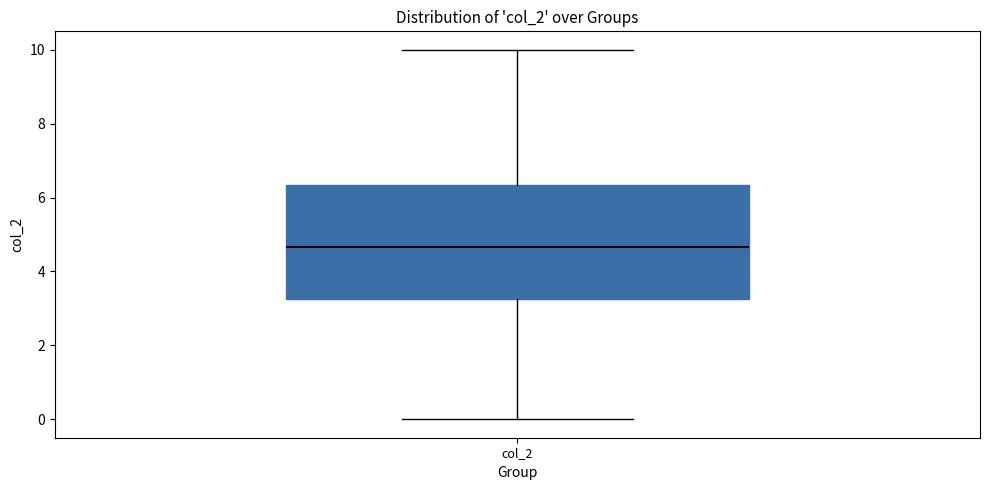

Read this box plot against the y-axis: the position of the median line, the range covered by the box, and the ends of both whiskers. The values are not printed on the chart, so give them approximately, as read against the axis.

median 4.6, box 3.2 to 6.4, whiskers 0.0 to 10.0